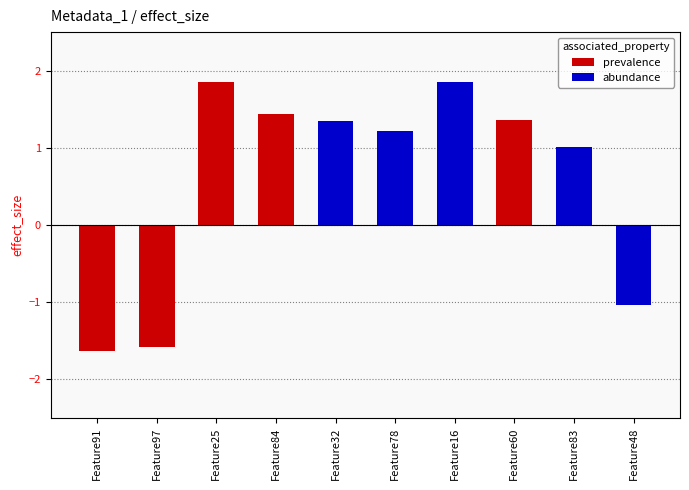

List the labels in order of value, largest first.

Feature25, Feature16, Feature84, Feature60, Feature32, Feature78, Feature83, Feature48, Feature97, Feature91